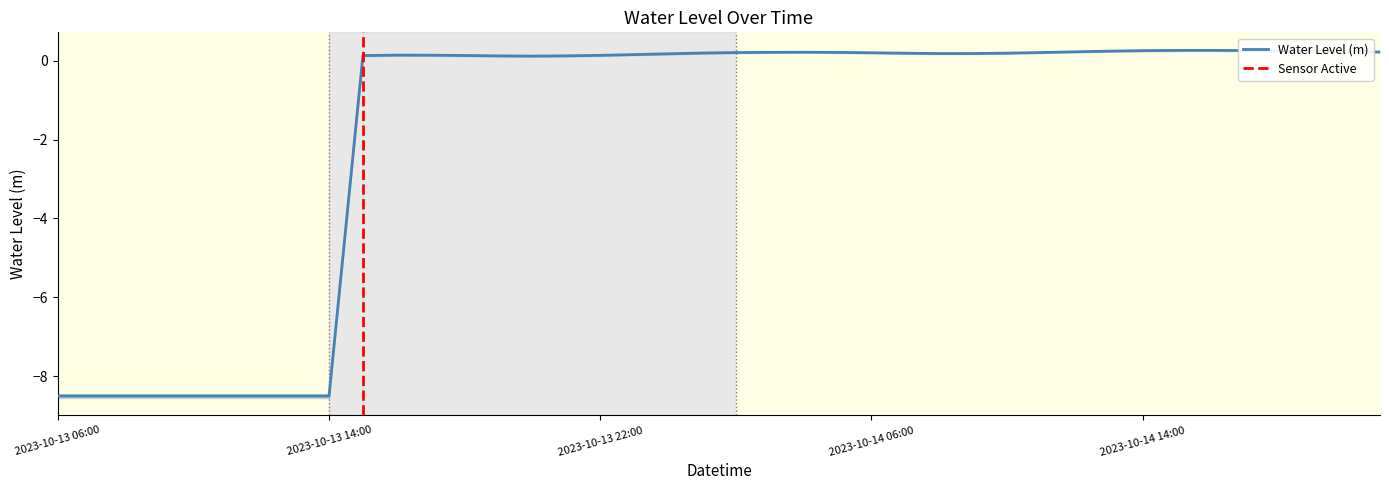

Rank the categories by value from lowest to highest.

2023-10-13 06:00, 2023-10-13 07:00, 2023-10-13 08:00, 2023-10-13 09:00, 2023-10-13 10:00, 2023-10-13 11:00, 2023-10-13 12:00, 2023-10-13 13:00, 2023-10-13 14:00, 2023-10-13 20:00, 2023-10-13 19:00, 2023-10-13 21:00, 2023-10-13 15:00, 2023-10-13 18:00, 2023-10-13 22:00, 2023-10-13 17:00, 2023-10-13 16:00, 2023-10-13 23:00, 2023-10-14 00:00, 2023-10-14 08:00, 2023-10-14 09:00, 2023-10-14 07:00, 2023-10-14 10:00, 2023-10-14 01:00, 2023-10-14 06:00, 2023-10-14 02:00, 2023-10-14 11:00, 2023-10-14 05:00, 2023-10-14 03:00, 2023-10-14 04:00, 2023-10-14 21:00, 2023-10-14 20:00, 2023-10-14 12:00, 2023-10-14 19:00, 2023-10-14 13:00, 2023-10-14 18:00, 2023-10-14 14:00, 2023-10-14 17:00, 2023-10-14 15:00, 2023-10-14 16:00